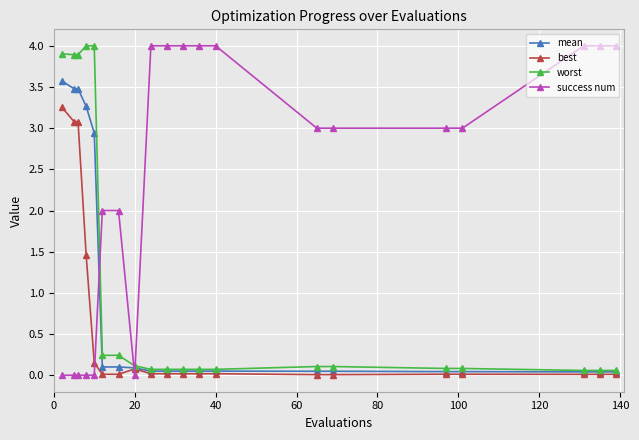

What is the difference between the maximum and minimum values in the worst series?

3.9